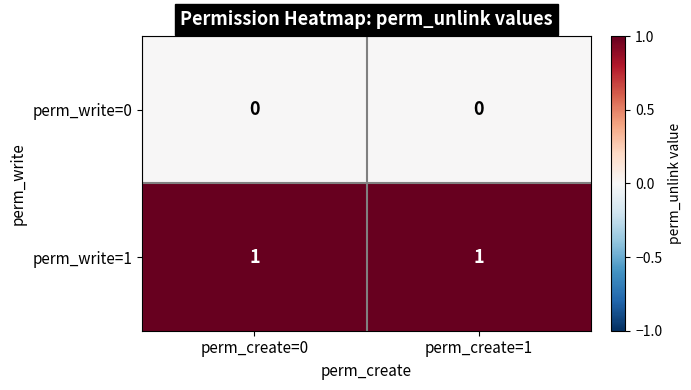

List the series in order of their peak value, lowest first.

perm_write=0, perm_write=1